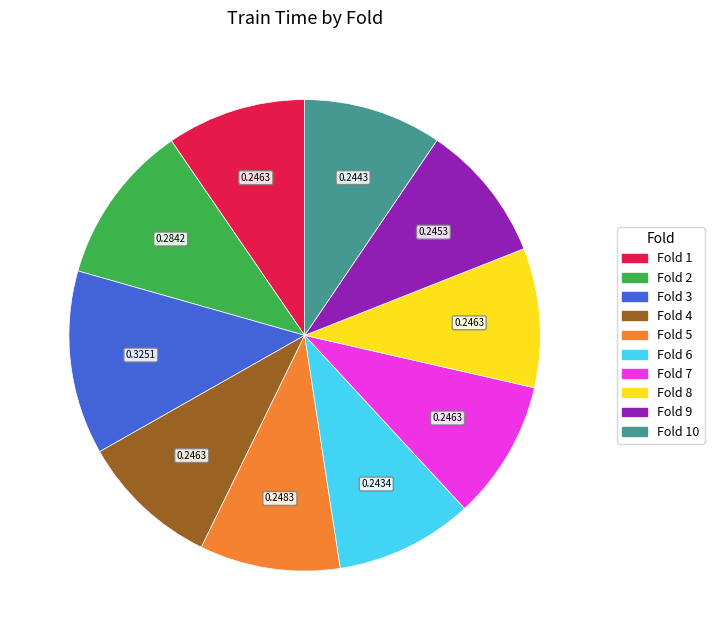

Is there a majority slice in this chart?

No